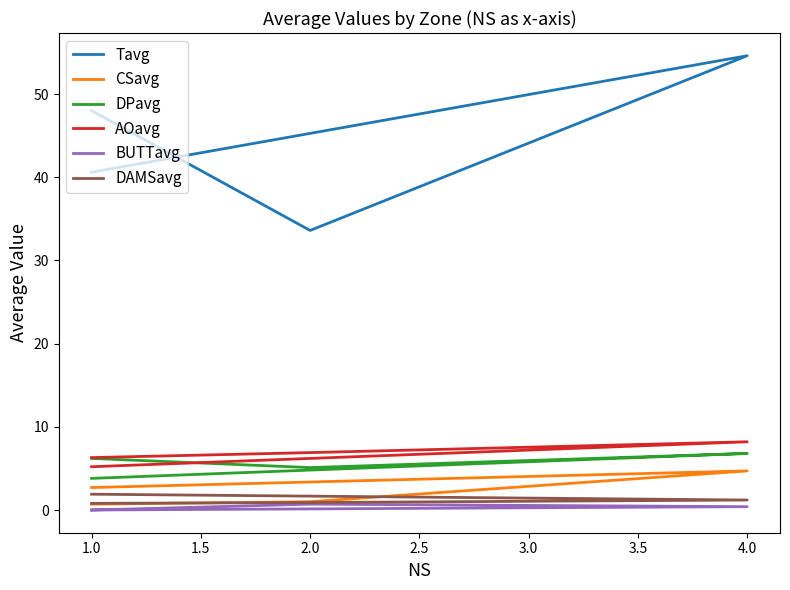

At which category does DPavg reach its first local peak?

4.0